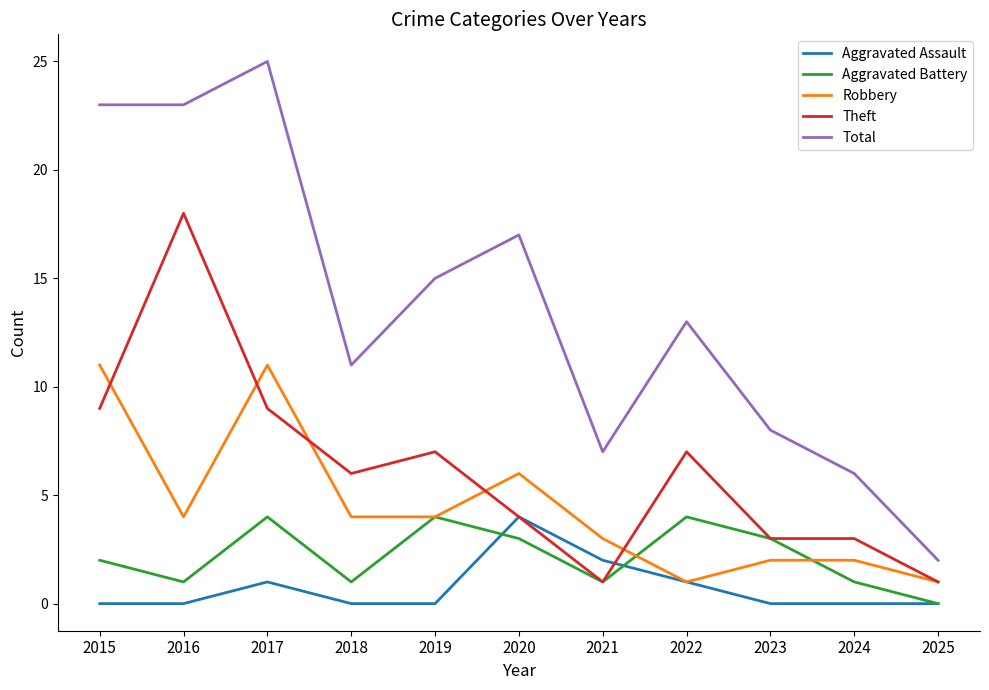

What is the difference between the Aggravated Battery values at 2022 and 2023?

1